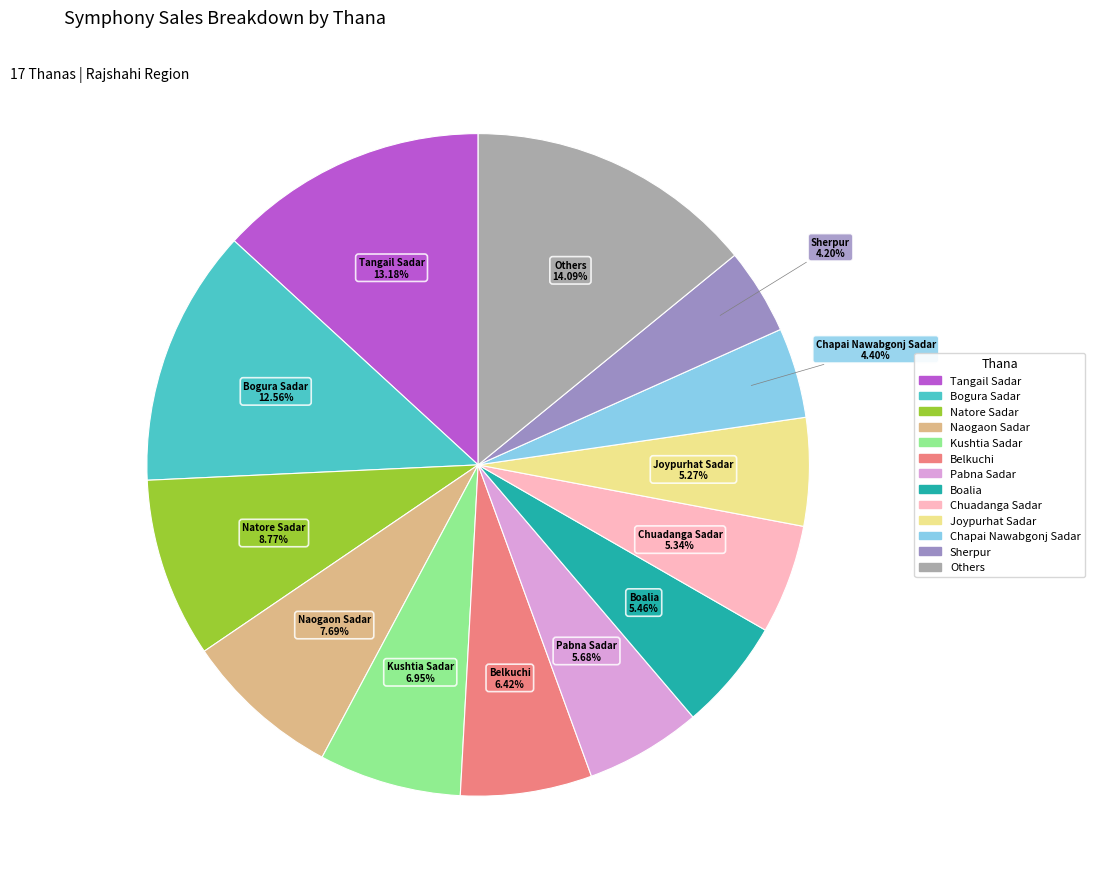

Does any single category account for the majority?

No